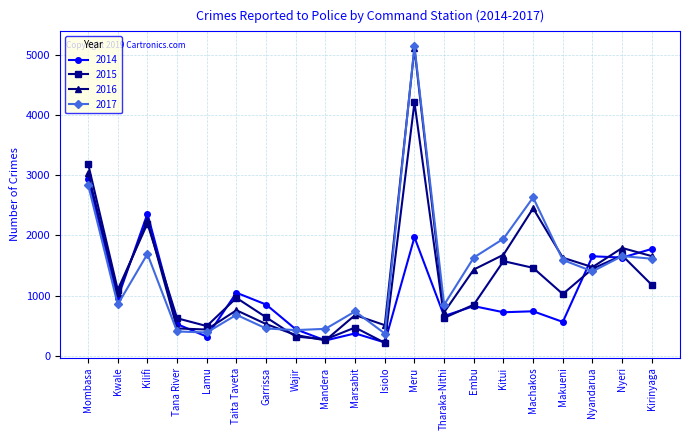

What is the maximum value shown in the chart?

5151